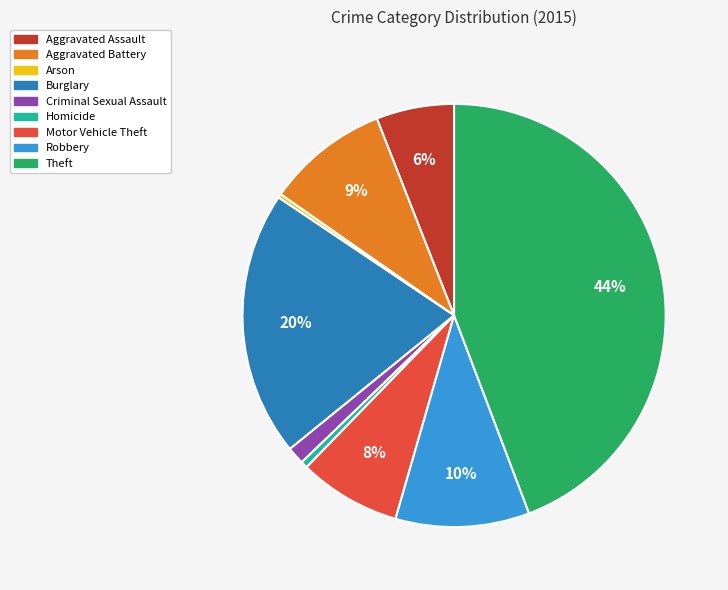

What is the largest slice in the pie chart?

Theft